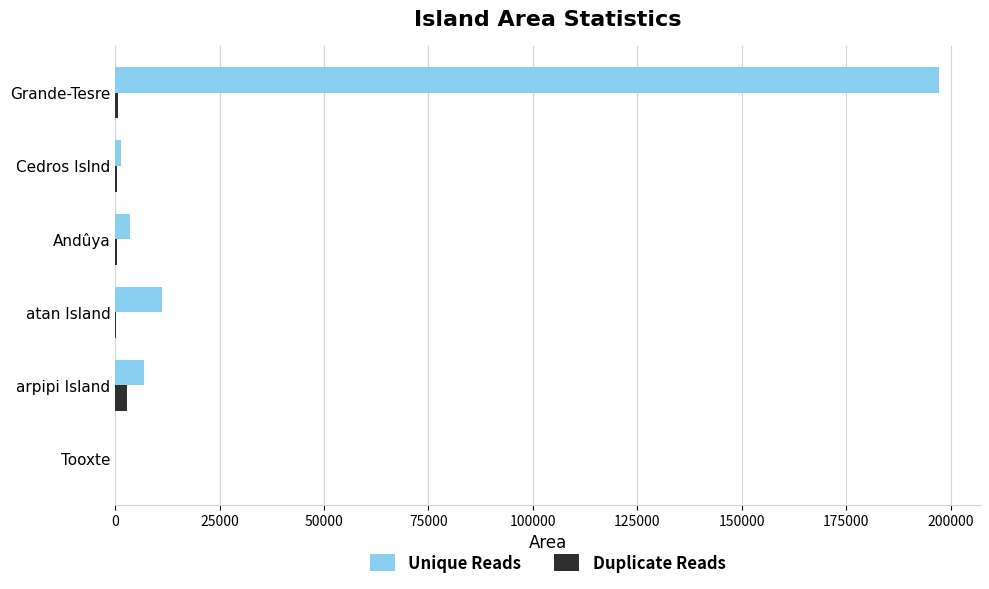

What is the maximum value for Unique Reads?

197197.0